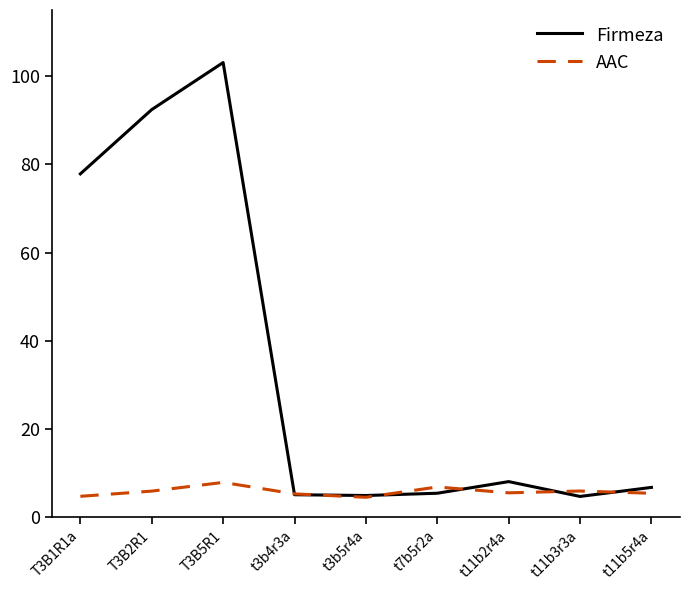

Which series changed the most between T3B5R1 and t11b2r4a?

Firmeza